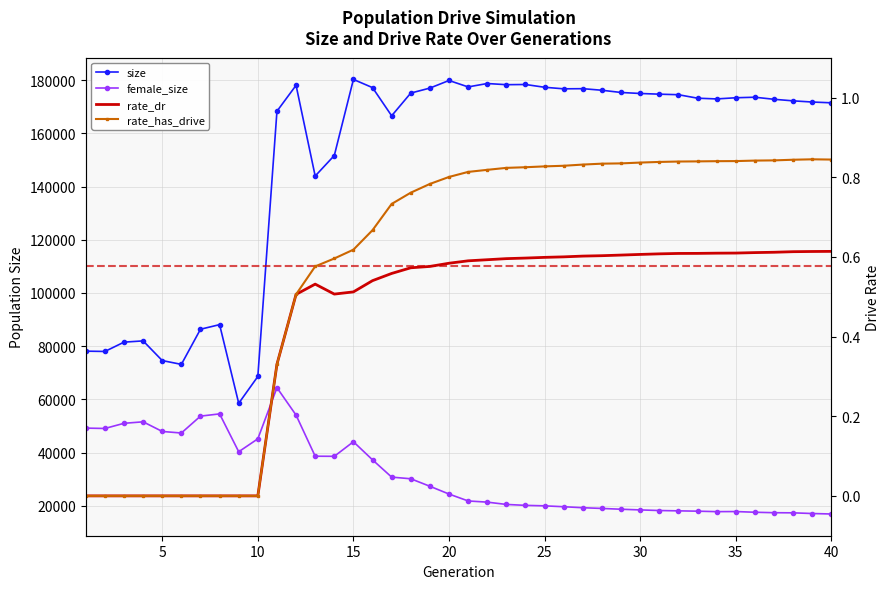

True or false: size and female_size cross at least once.

False